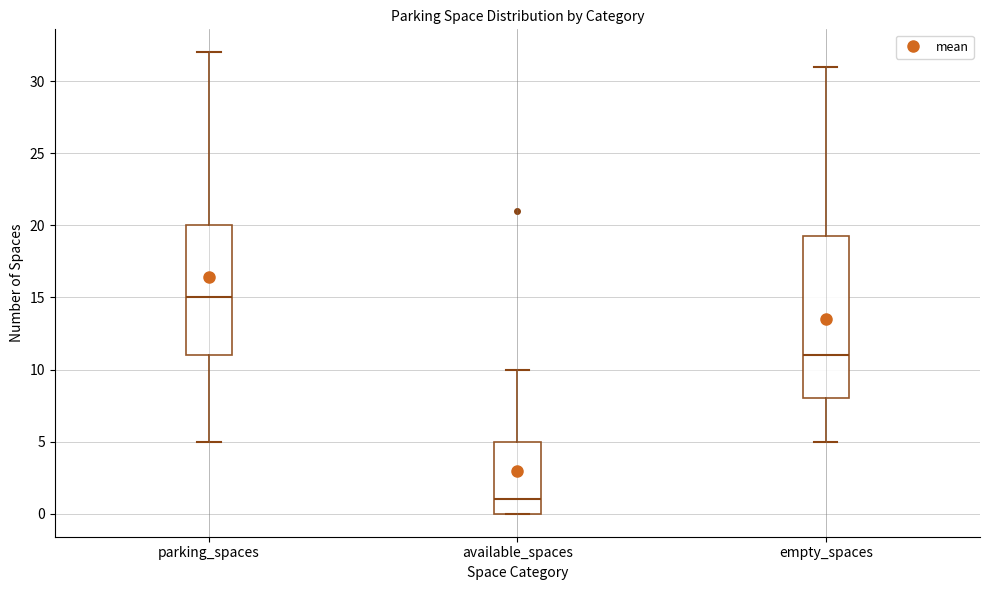

Reading left to right, transcribe this box plot: for each box, give where its median line is, the range the box spans, and where its two whiskers end, as read against the y-axis. The values are not printed on the chart, so give them approximately, as read against the axis.

parking_spaces: median 15.0, box 11.0 to 20.0, whiskers 5.0 to 32.0
available_spaces: median 1.0, box 0.0 to 5.0, whiskers 0.0 to 10.0
empty_spaces: median 11.0, box 8.0 to 19.5, whiskers 5.0 to 31.0